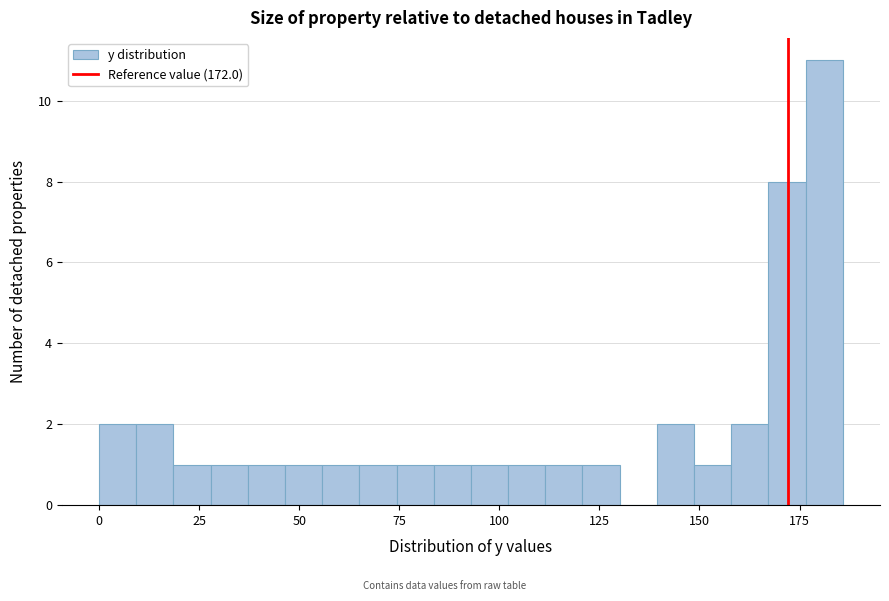

Around what value on the x-axis is the tallest bar? Give the approximate position of its centre, as read against the axis.

180